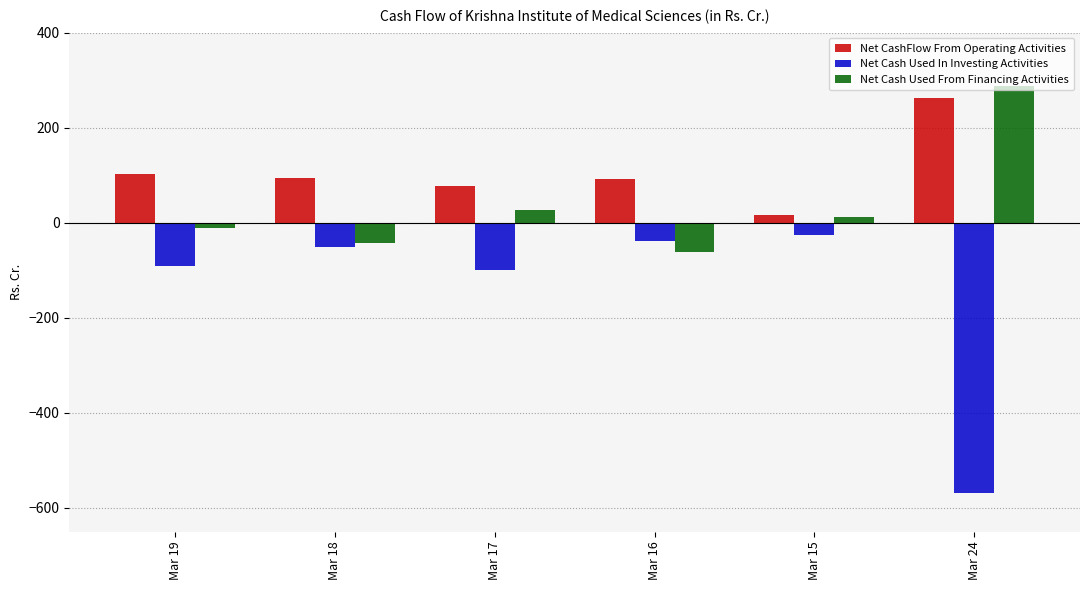

What is the spread (max minus min) of values at Mar 18?

146.3